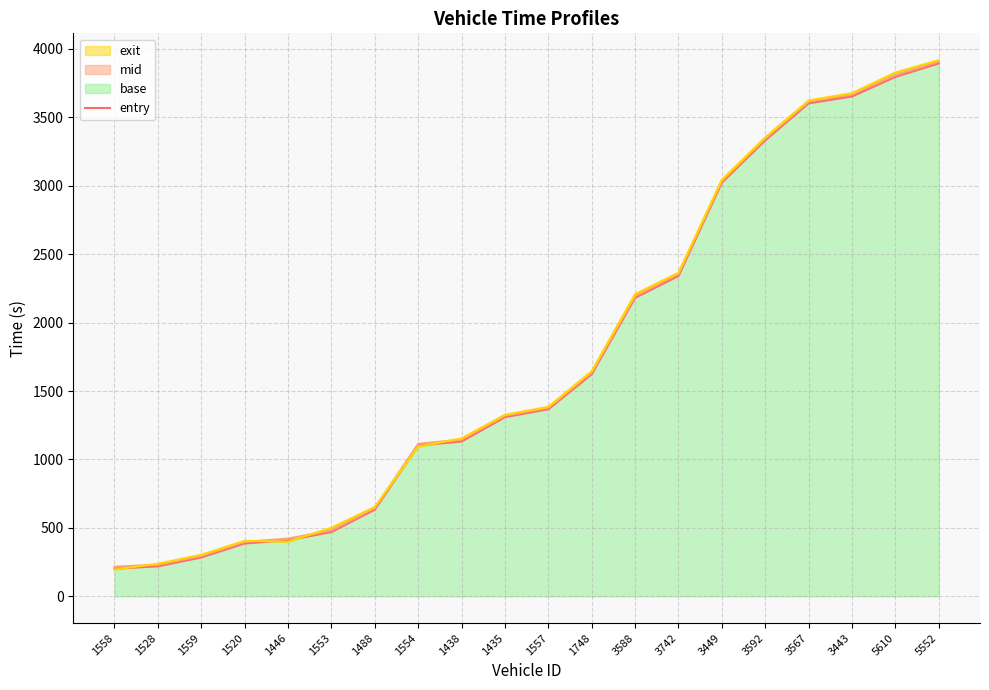

Which label corresponds to the largest value in the chart?

5552